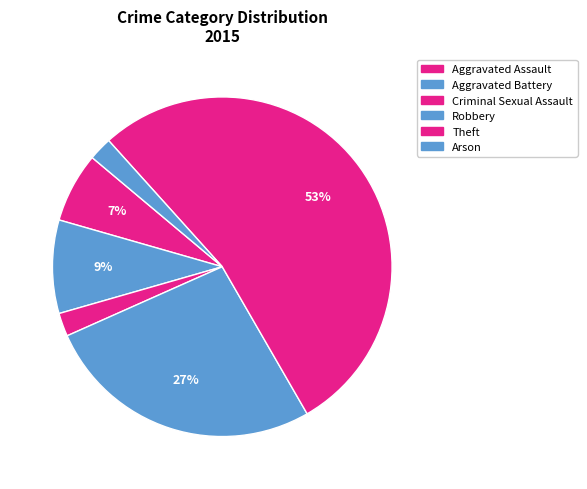

To the nearest percent, what portion does Arson represent?

2%